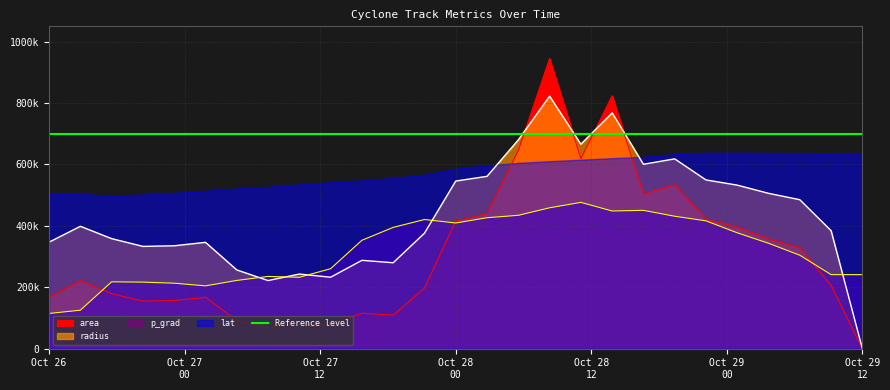

What is the approximate value of p_grad at 24039.875?

125400.0